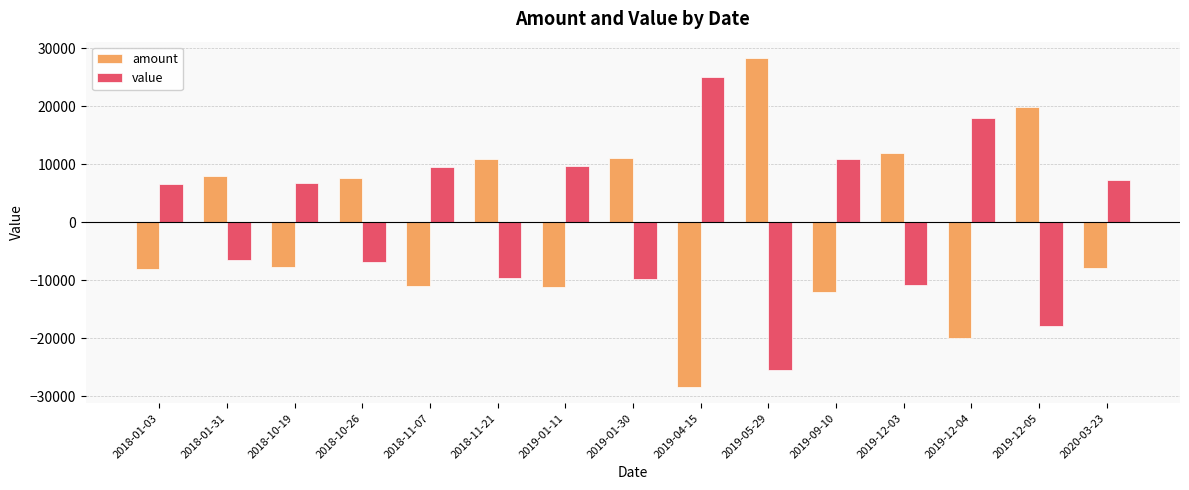

How many data points in value are above 6699?

8